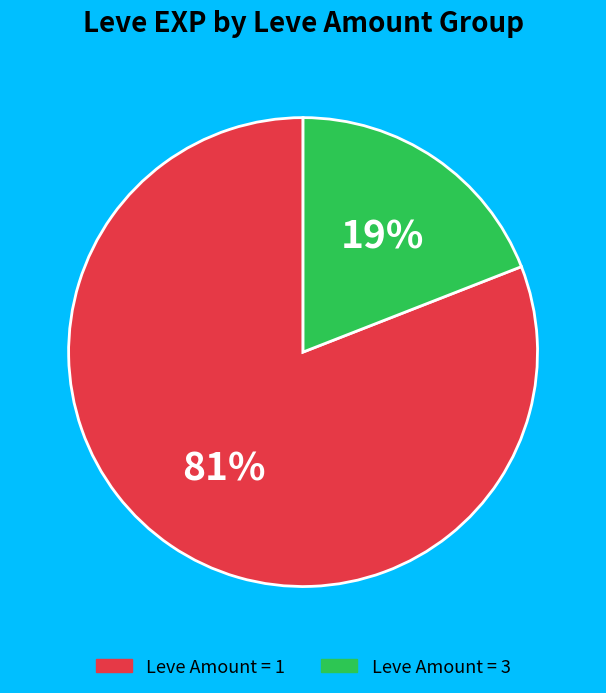

What percentage is the Leve Amount = 1 slice, to the nearest percent?

81%